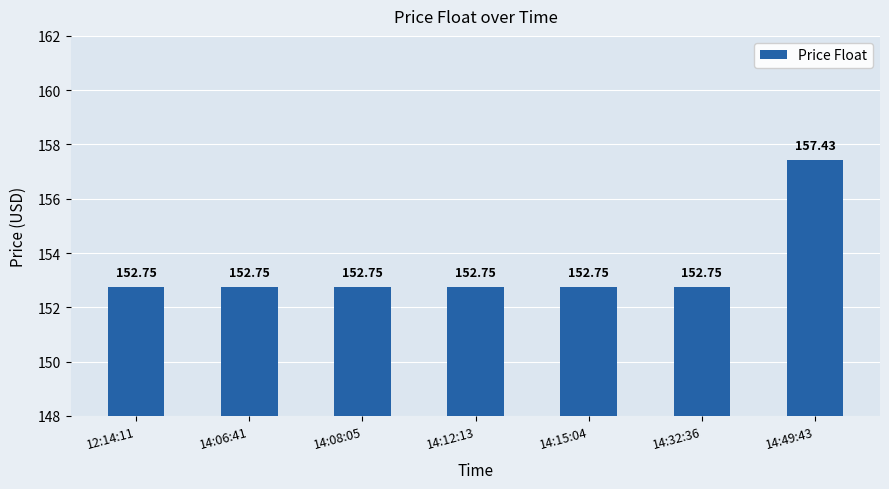

Between 14:12:13 and 14:49:43, which is larger?

14:49:43